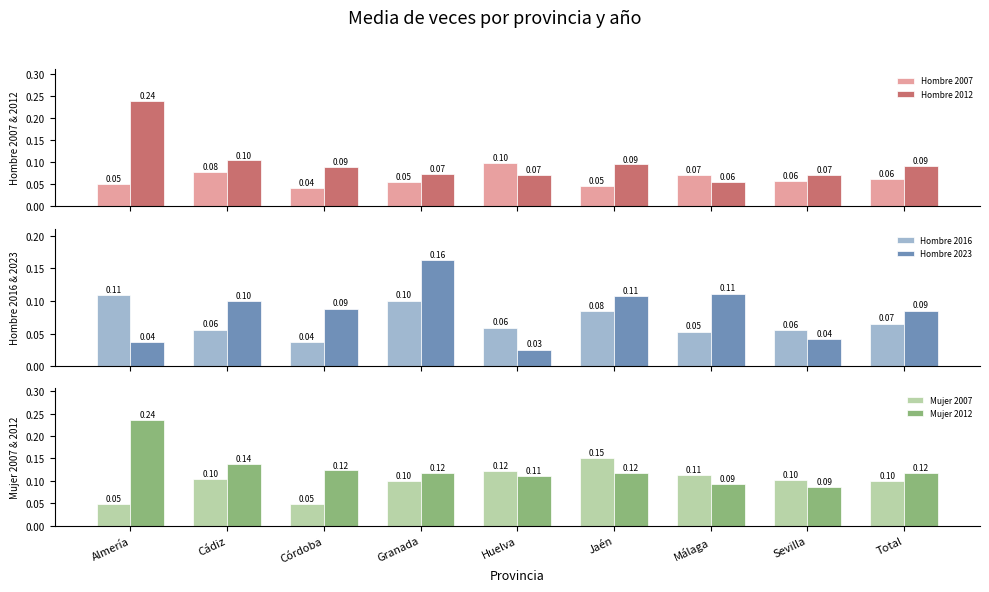

The value of Hombre 2012 at Córdoba is 0.0. True or false?

False